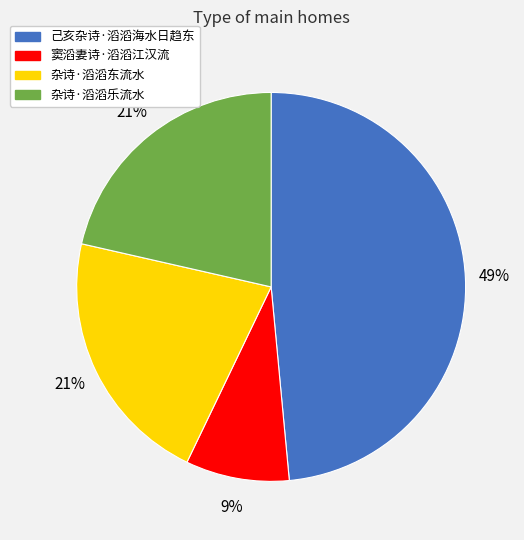

To the nearest percent, what portion does 杂诗·滔滔乐流水 represent?

21%